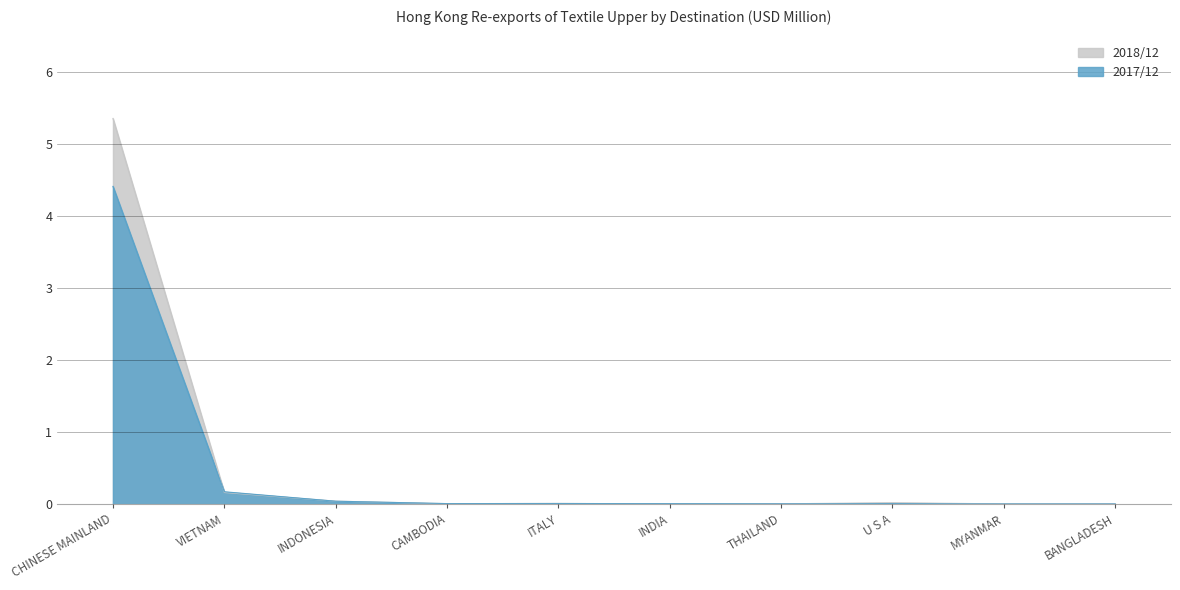

Is the value of 2017/12 at MYANMAR greater than the value of 2018/12 at CAMBODIA?

No